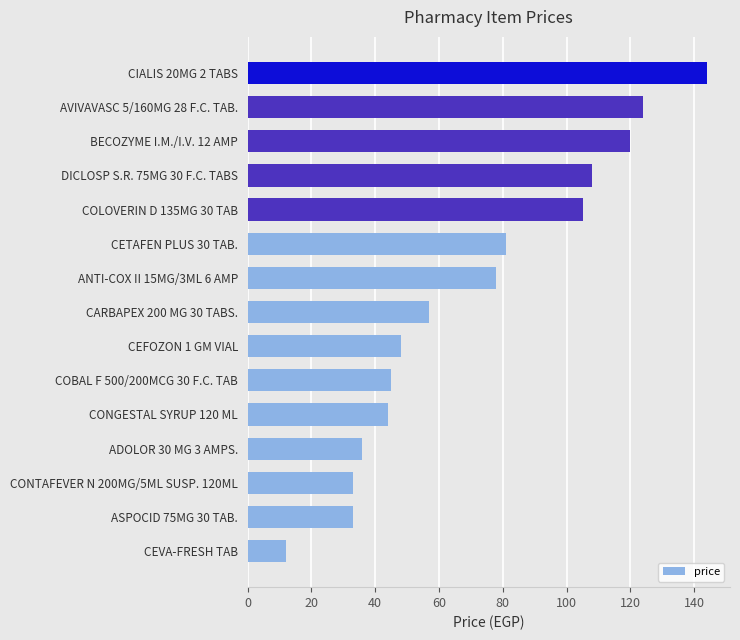

Count the number of data series in this chart.

1